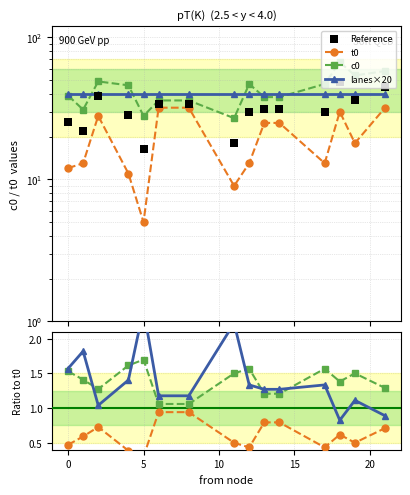

Which series has the largest Y range (max minus min)?

c0